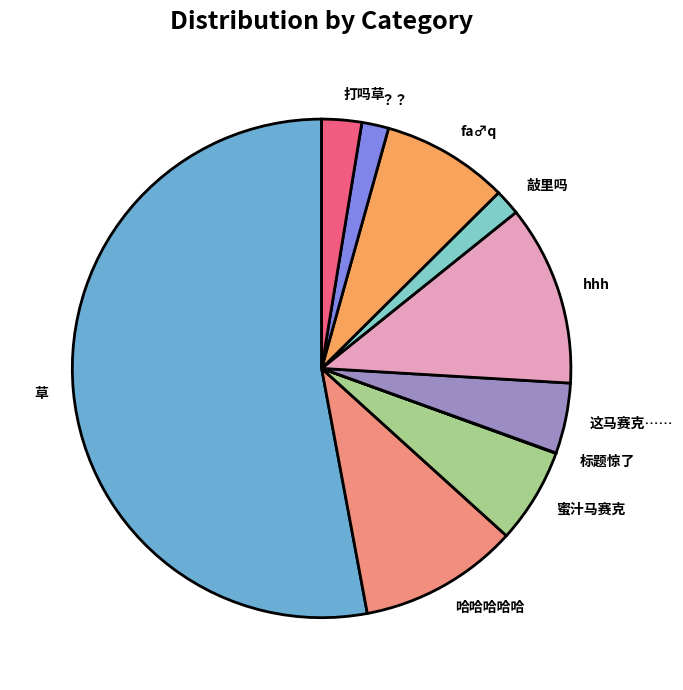

Between fa♂q and 这马赛克……, which is larger?

fa♂q